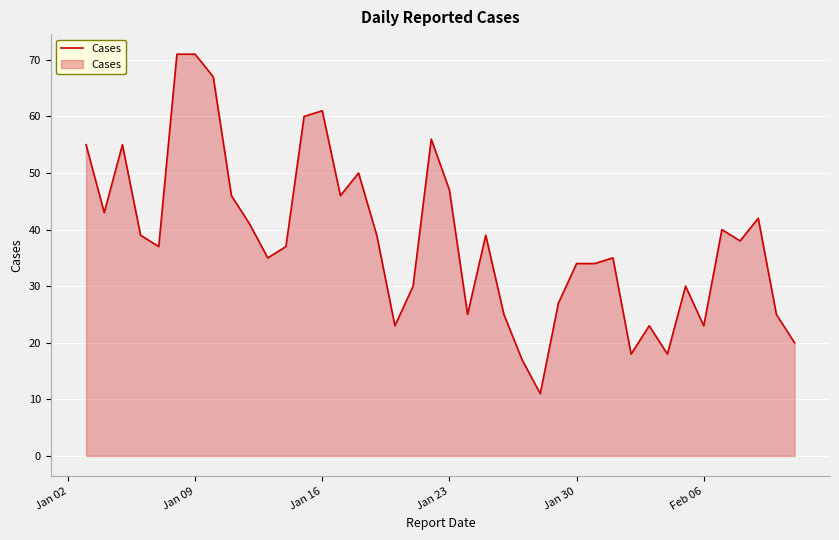

How many lines are shown in the chart?

1